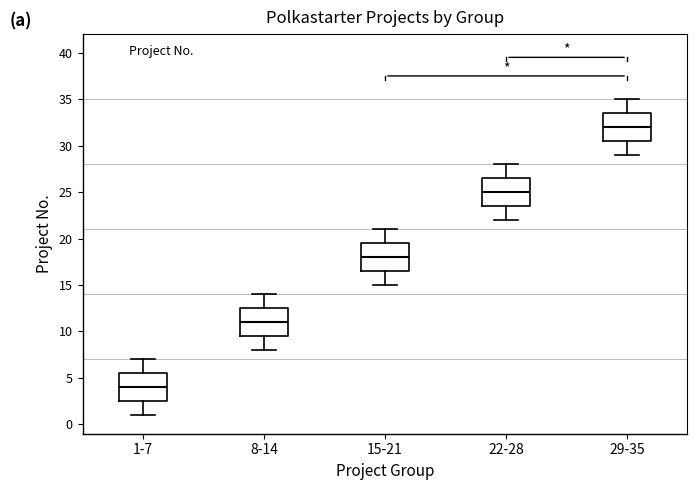

Reading left to right, read every box against the y-axis: the position of its median line, the range the box covers, and the ends of its whiskers. The values are not printed on the chart, so give them approximately, as read against the axis.

1-7: median 4.0, box 2.5 to 5.5, whiskers 1.0 to 7.0
8-14: median 11.0, box 9.5 to 12.5, whiskers 8.0 to 14.0
15-21: median 18.0, box 16.5 to 19.5, whiskers 15.0 to 21.0
22-28: median 25.0, box 23.5 to 26.5, whiskers 22.0 to 28.0
29-35: median 32.0, box 30.5 to 33.5, whiskers 29.0 to 35.0